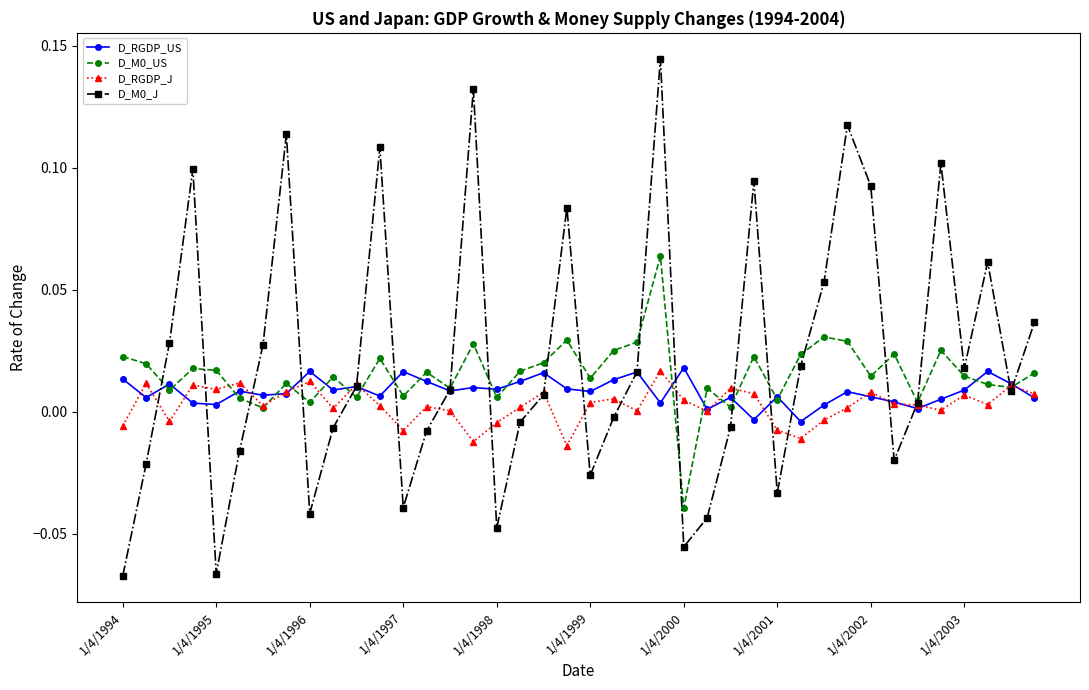

How many negative values does the D_M0_US series have?

1